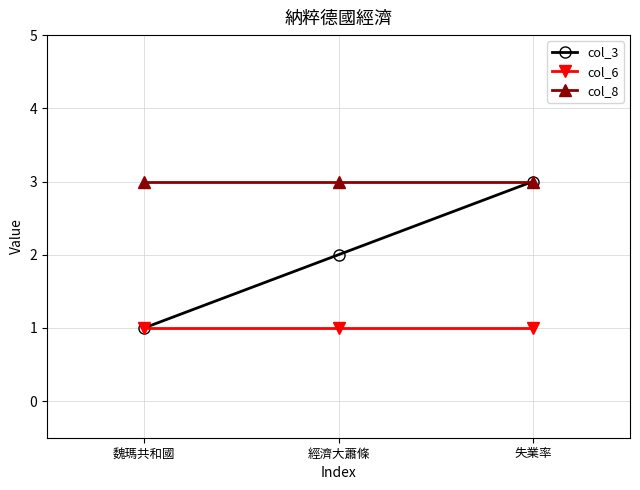

The col_3 series shows 1 at 魏瑪共和國. True or false?

True